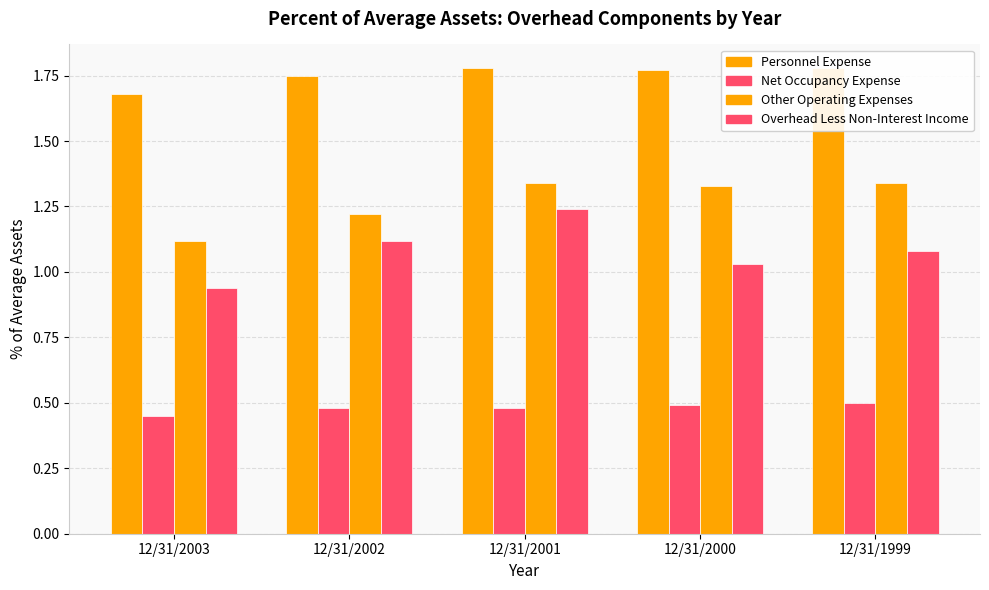

What is the greatest value displayed?

1.8